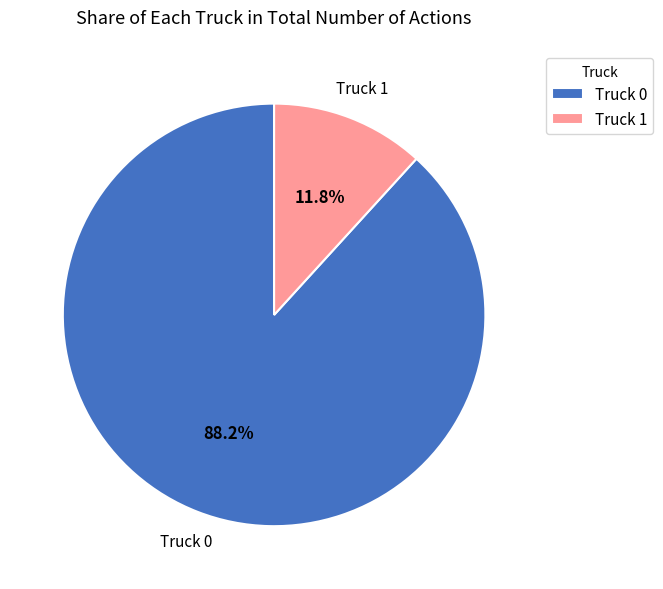

To the nearest percent, what portion does Truck 1 represent?

12%